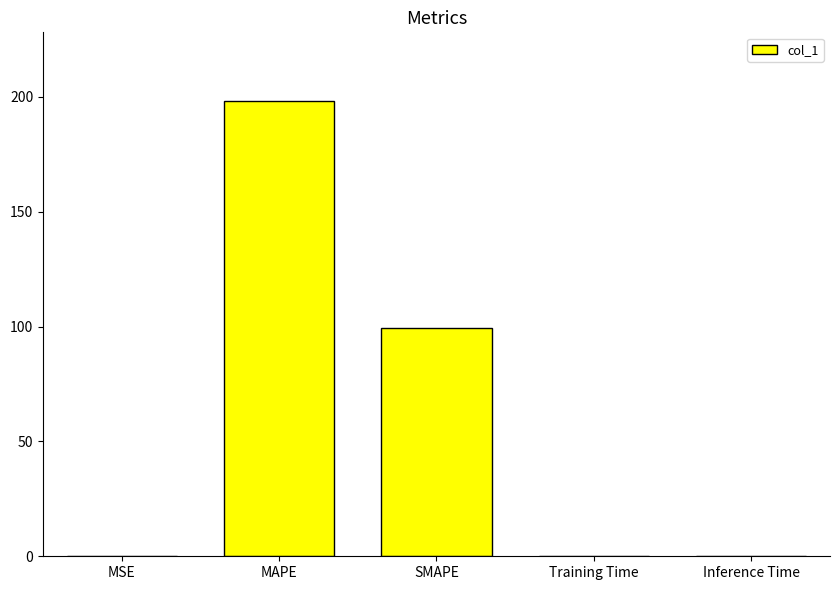

Between MAPE and SMAPE, which is larger?

MAPE